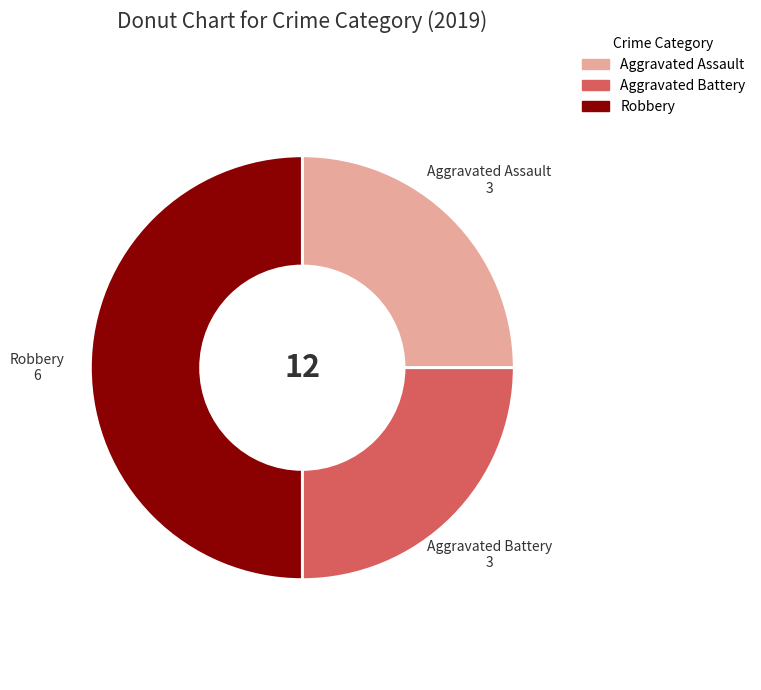

Does Aggravated Battery 3 represent more than half of the total?

No